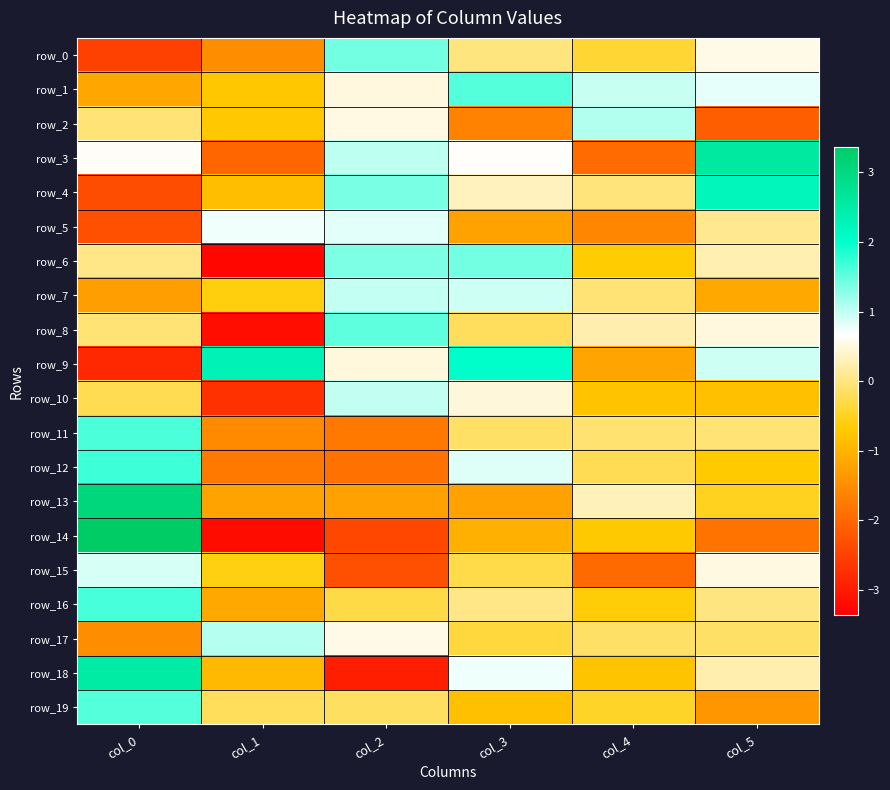

Is the value of row_13 at col_2 greater than the value of row_10 at col_5?

No